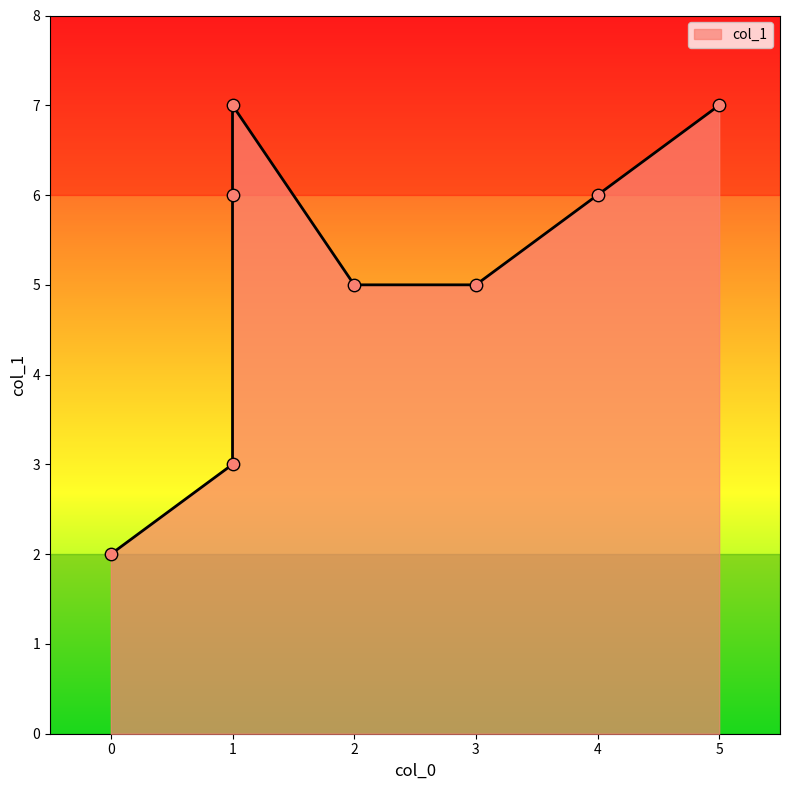

Which has a higher value, 1 or 1?

1